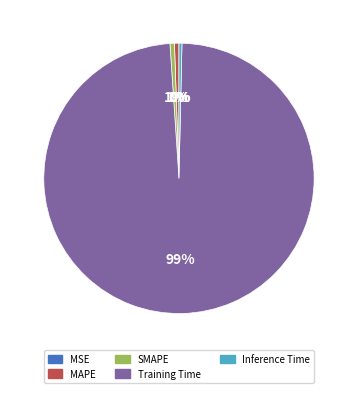

To the nearest percent, what is the average slice percentage?

20%